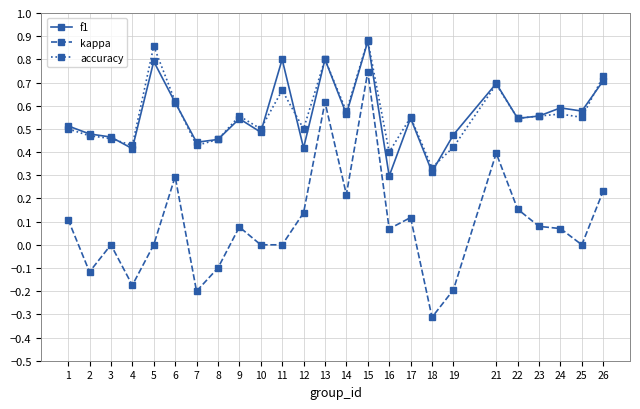

Is the value of kappa at 4 greater than the value of f1 at 9?

No